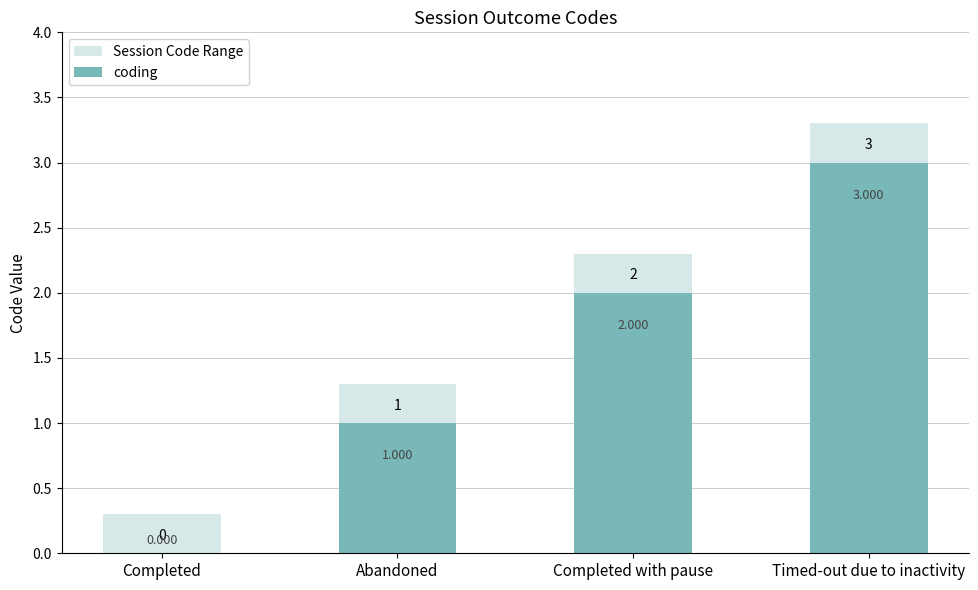

What is the approximate value of Session Code Range at Completed?

0.3